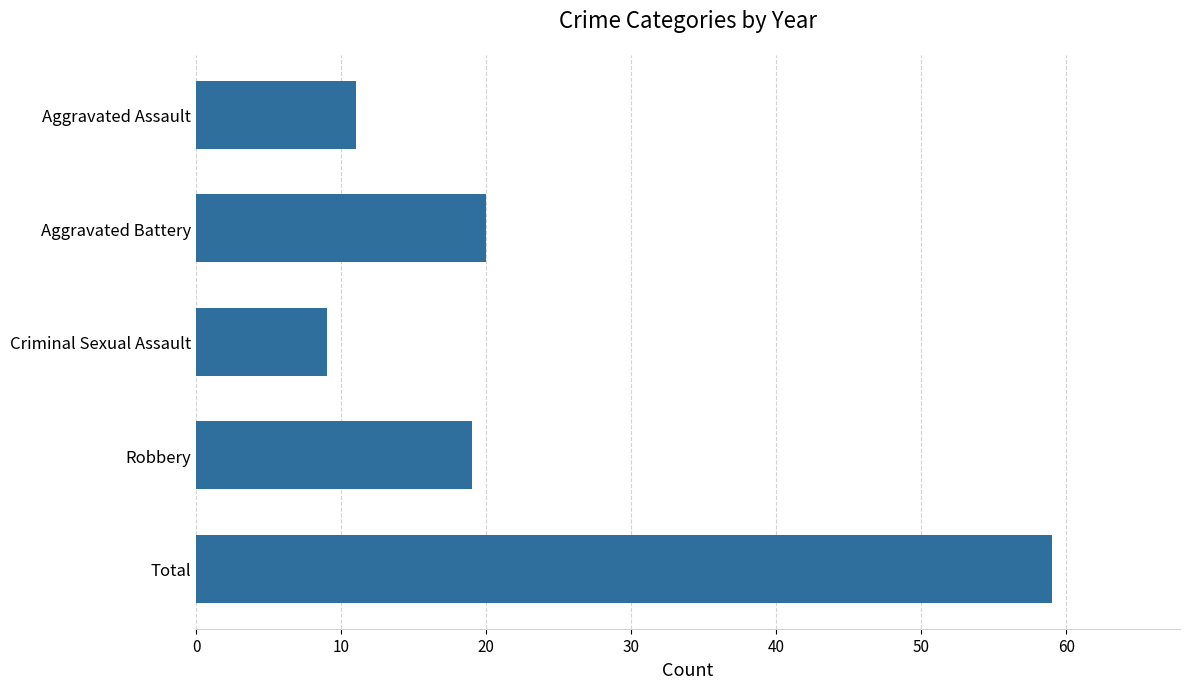

How many values are below 19?

2